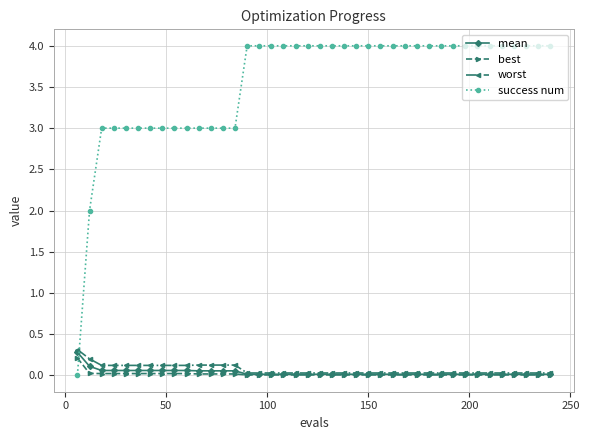

How many success num values are between 3 and 4?

38